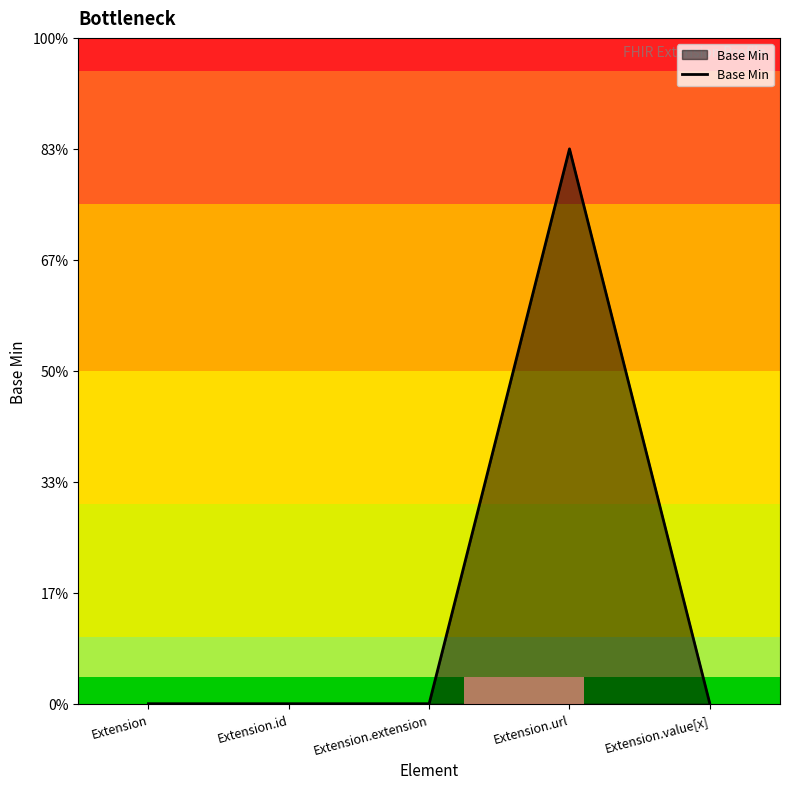

Reading left to right, list all the values displayed in this chart.

0	0	0	1	0